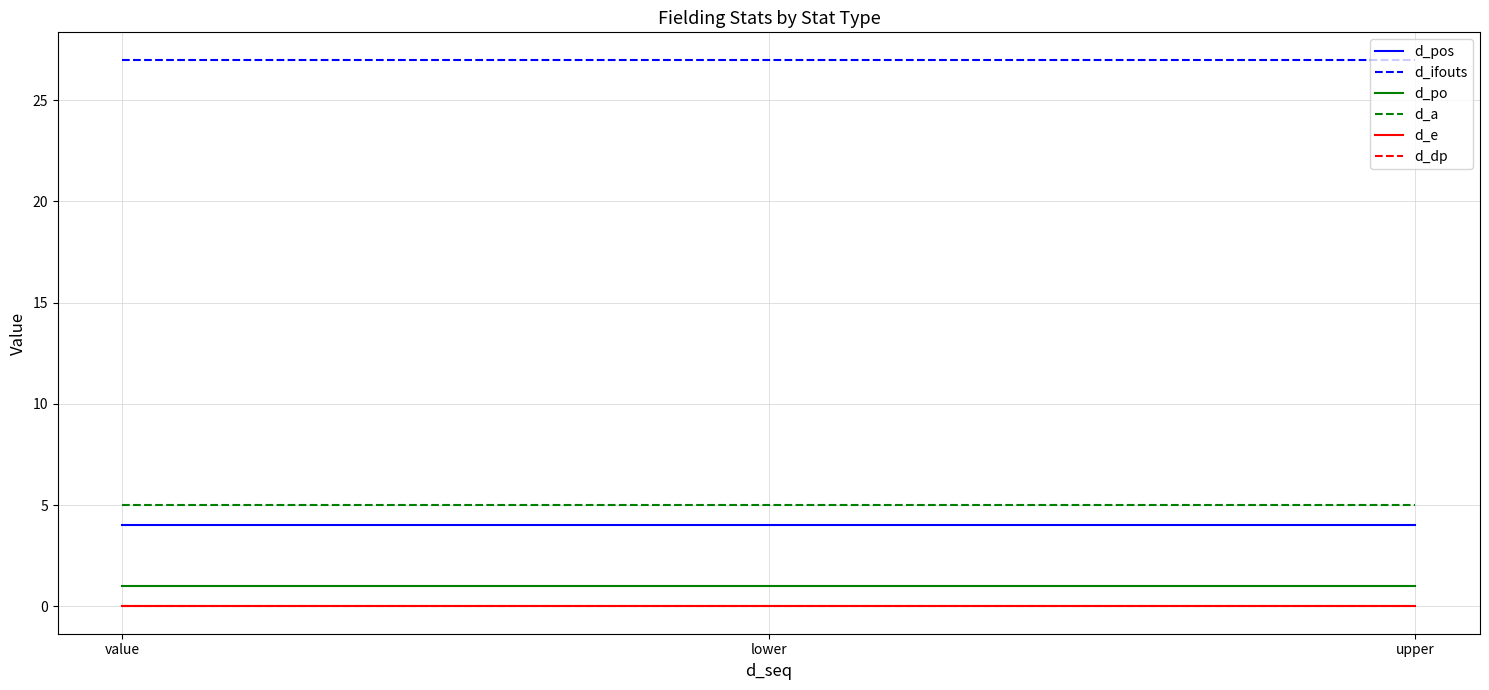

Rank the series by their maximum value, from highest to lowest.

d_ifouts, d_a, d_pos, d_po, d_e, d_dp